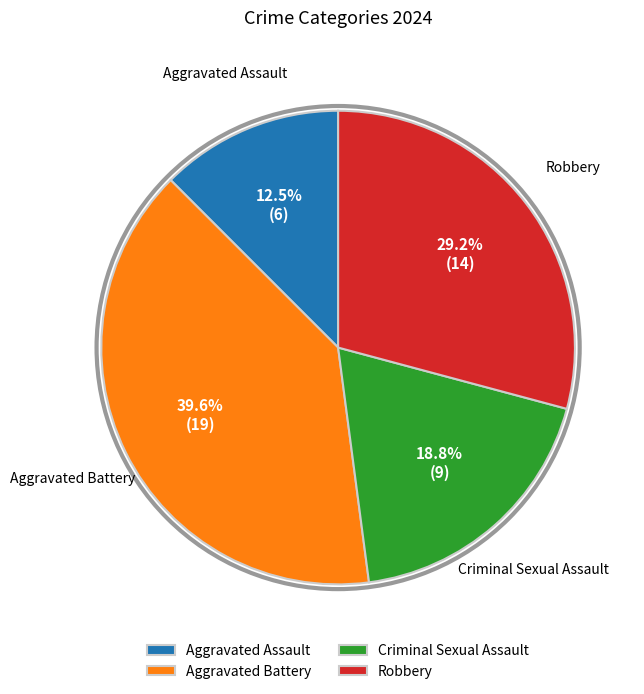

Do Aggravated Battery and Criminal Sexual Assault together represent more than half of the pie?

Yes